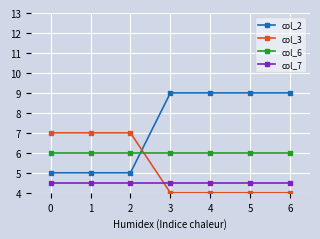

Which series has the largest total across all categories?

col_2